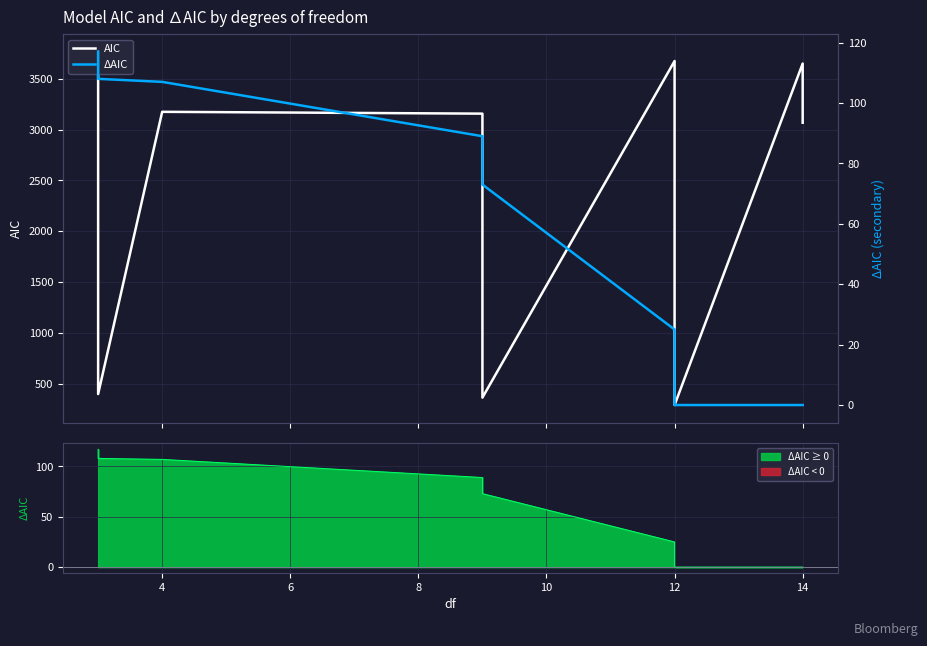

What is the difference between the second highest and second lowest values in the AIC series?

3307